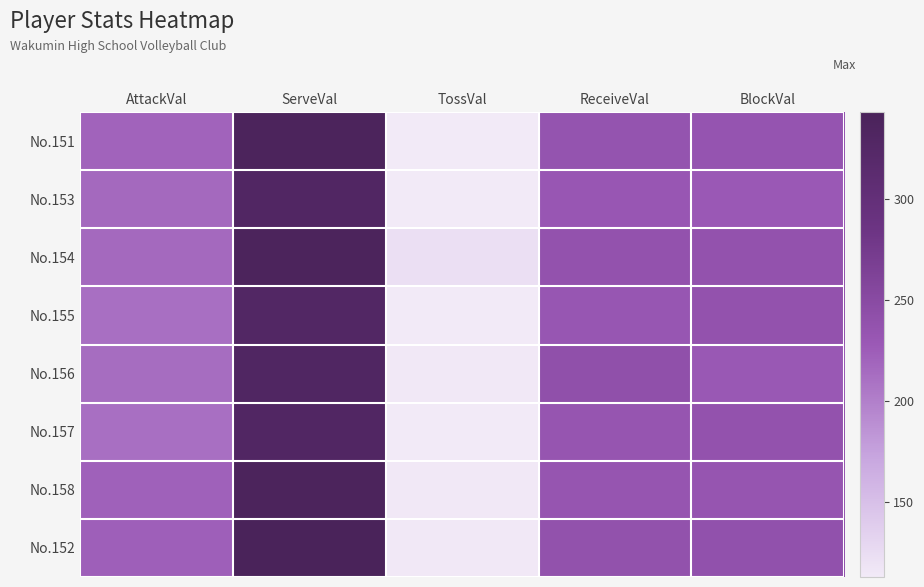

How many categories are shown in the chart?

5